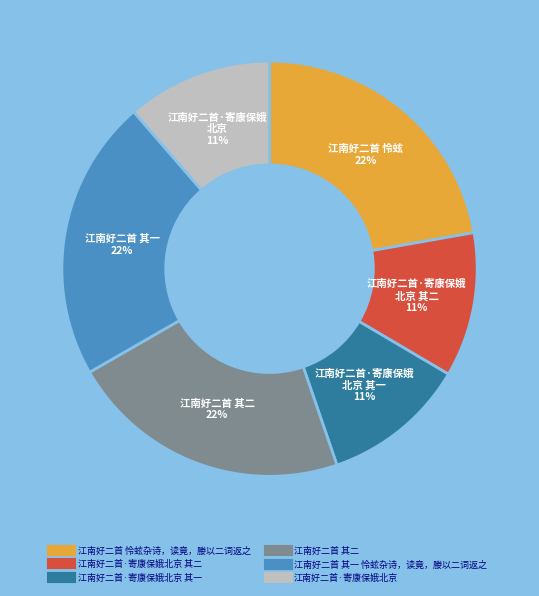

To the nearest percent, what is the average slice percentage?

17%